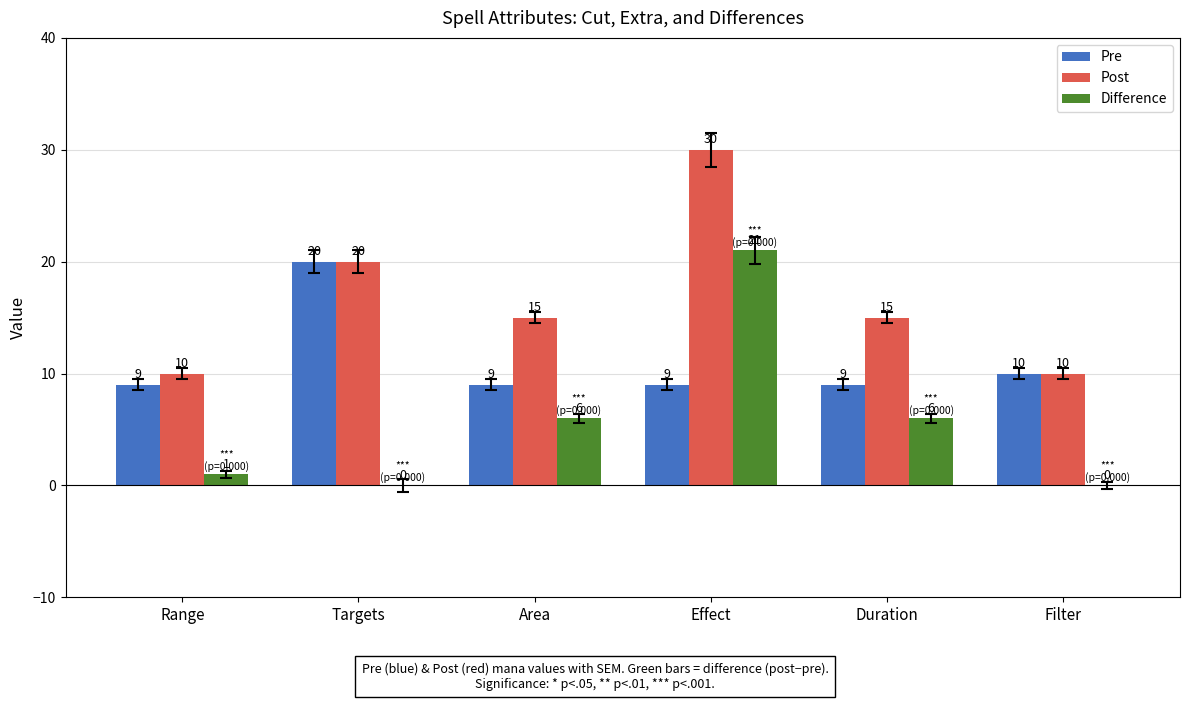

Read the Post value at Targets, to the nearest 5.

20